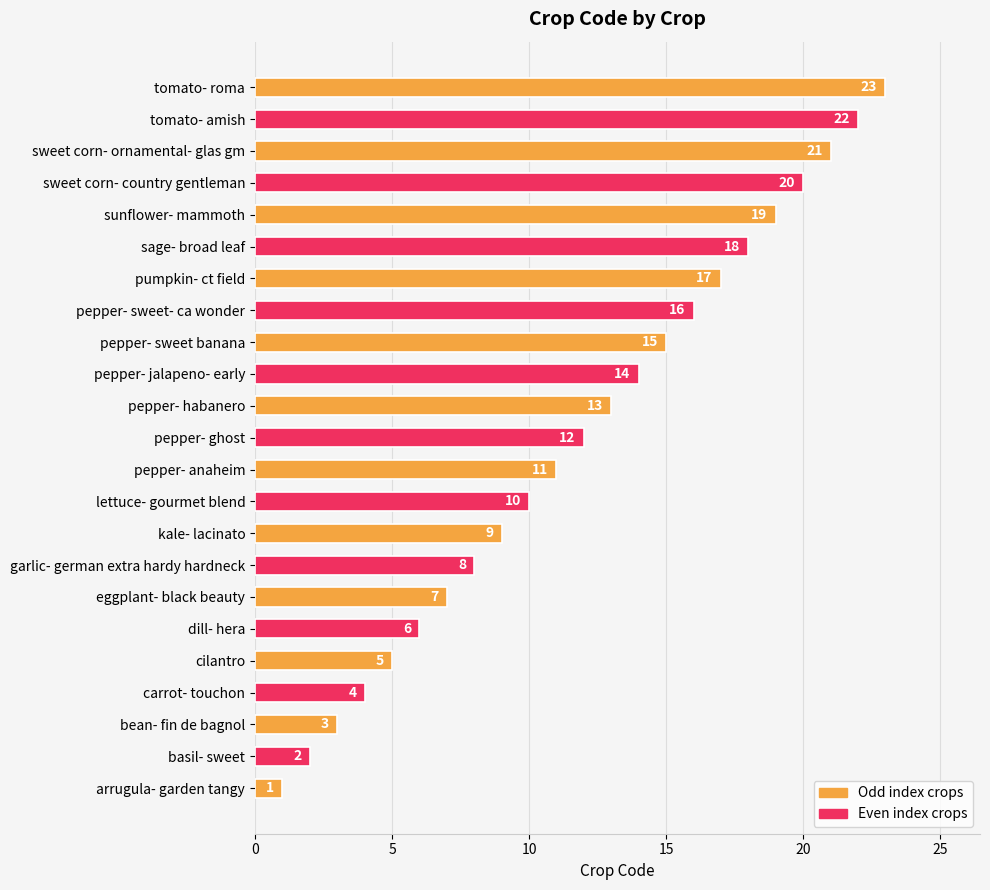

Count the number of data series in this chart.

1